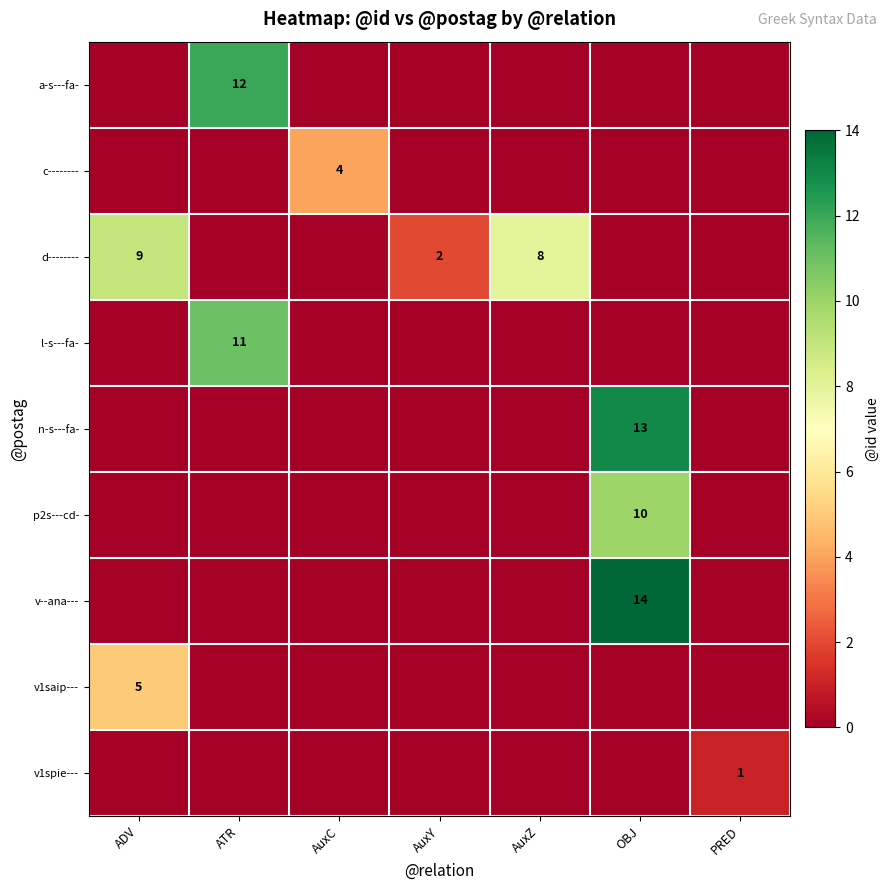

The d-------- series shows 8 at AuxZ. True or false?

True